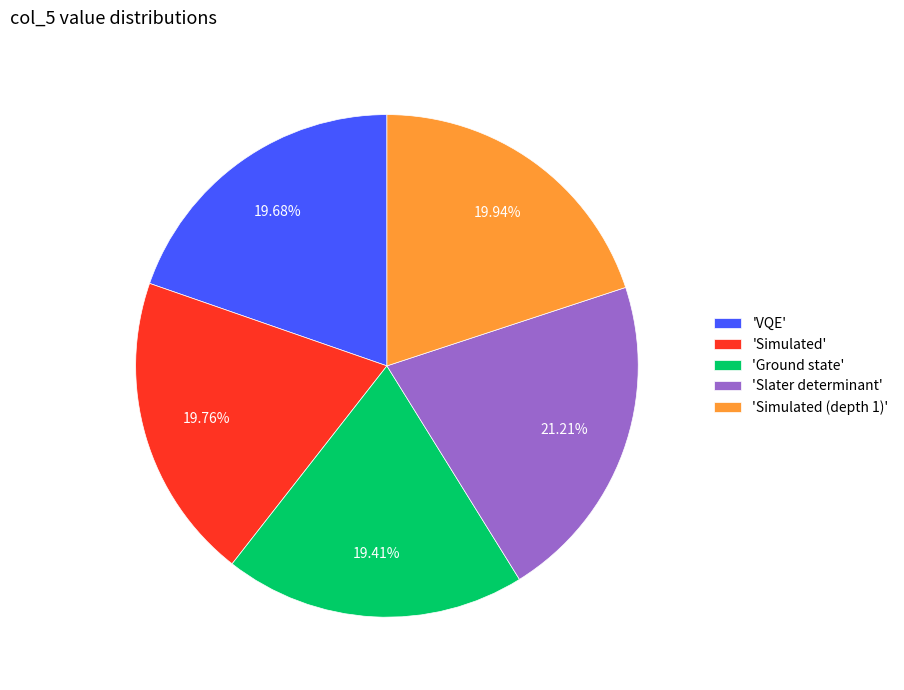

To the nearest percent, what is the difference between the largest and smallest slice percentages?

2%